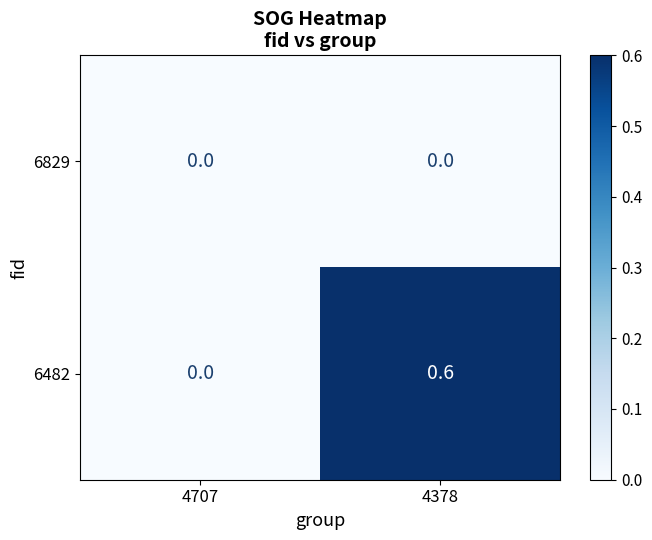

Reading left to right, what are all the values shown in this chart?

6829: 4707=0.0	4378=0.0
6482: 4707=0.0	4378=0.6